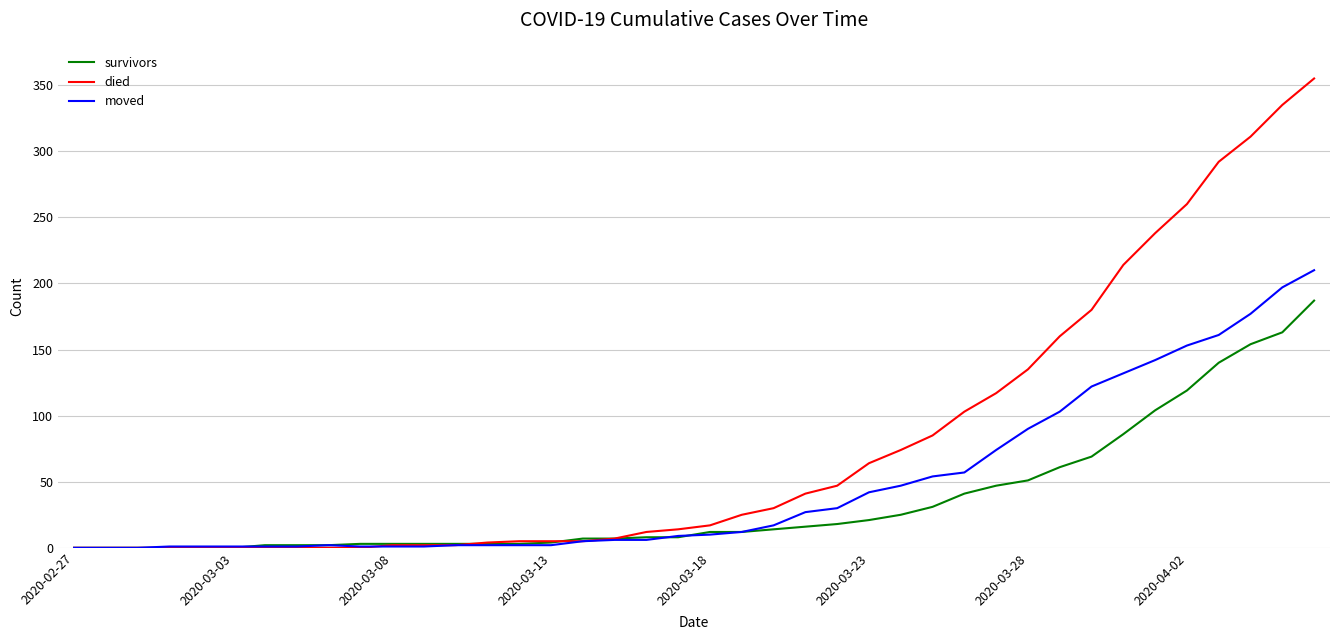

Which series has the largest total across all categories?

died